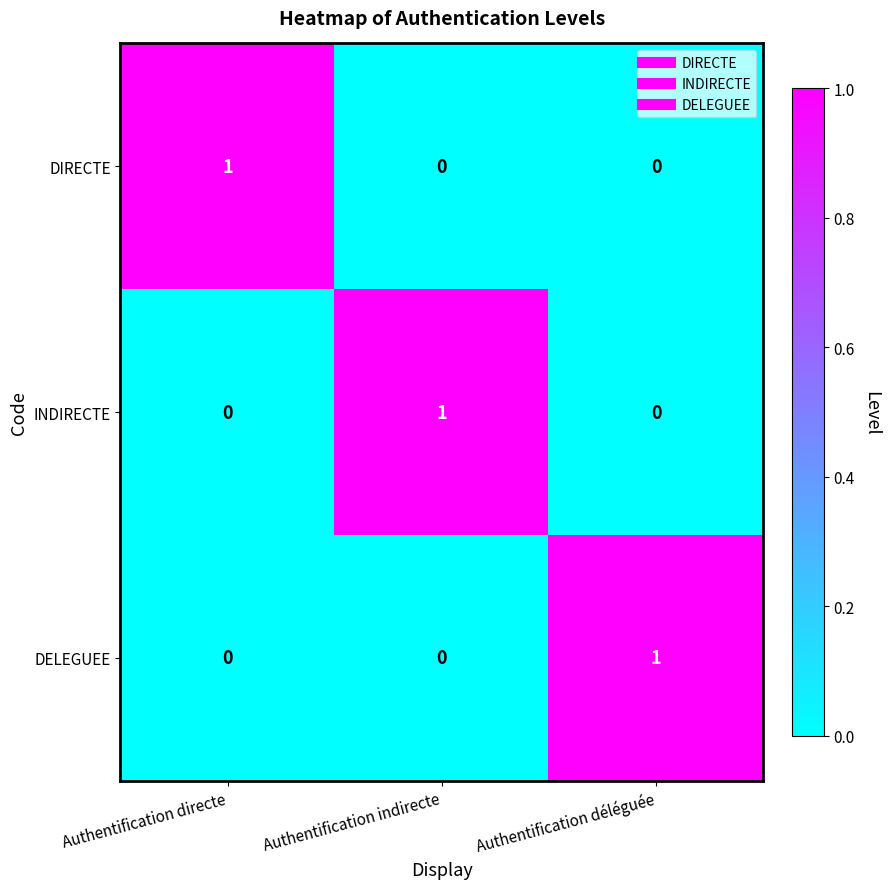

Count the number of data series in this chart.

3